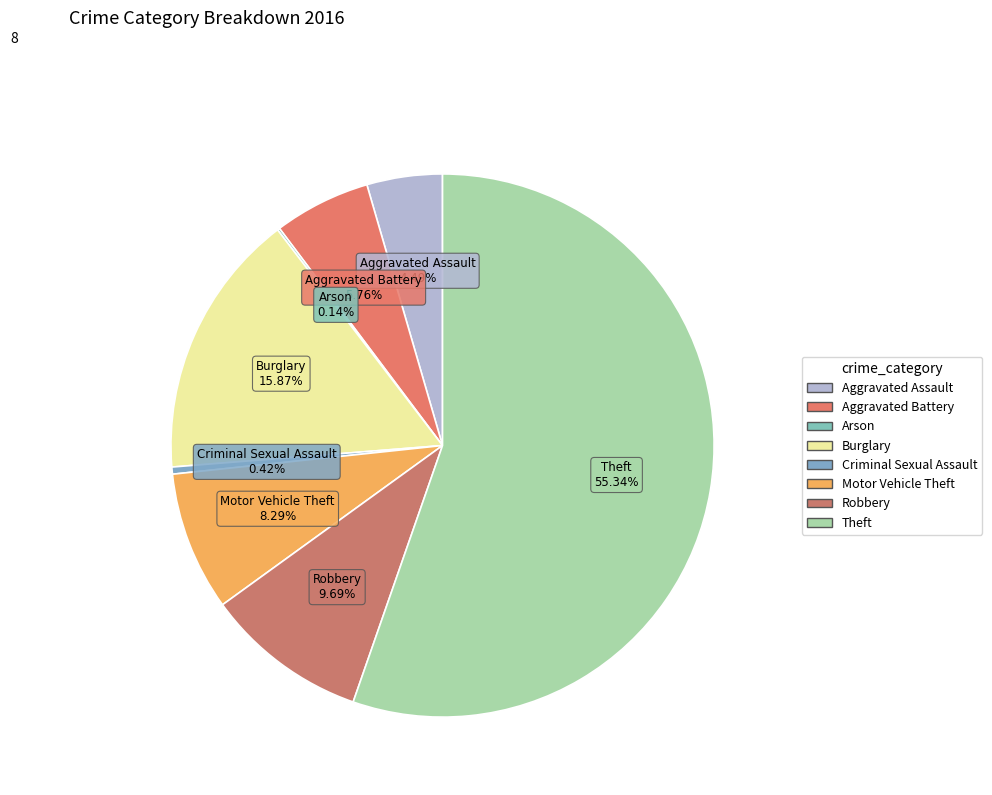

To the nearest percent, what is the difference between the largest and smallest slice percentages?

55%